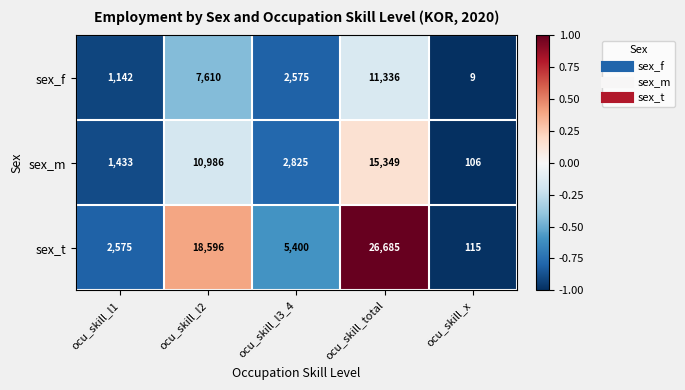

At which category does the chart reach its minimum across all series?

ocu_skill_x